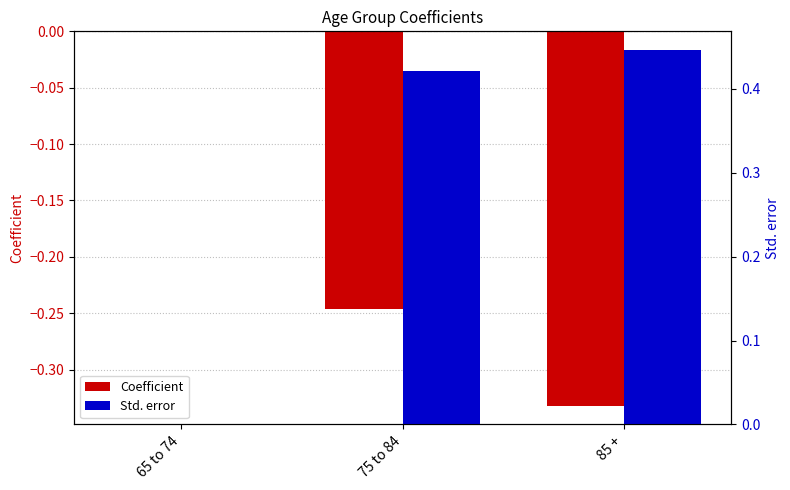

Which series has the largest total across all categories?

Std. error